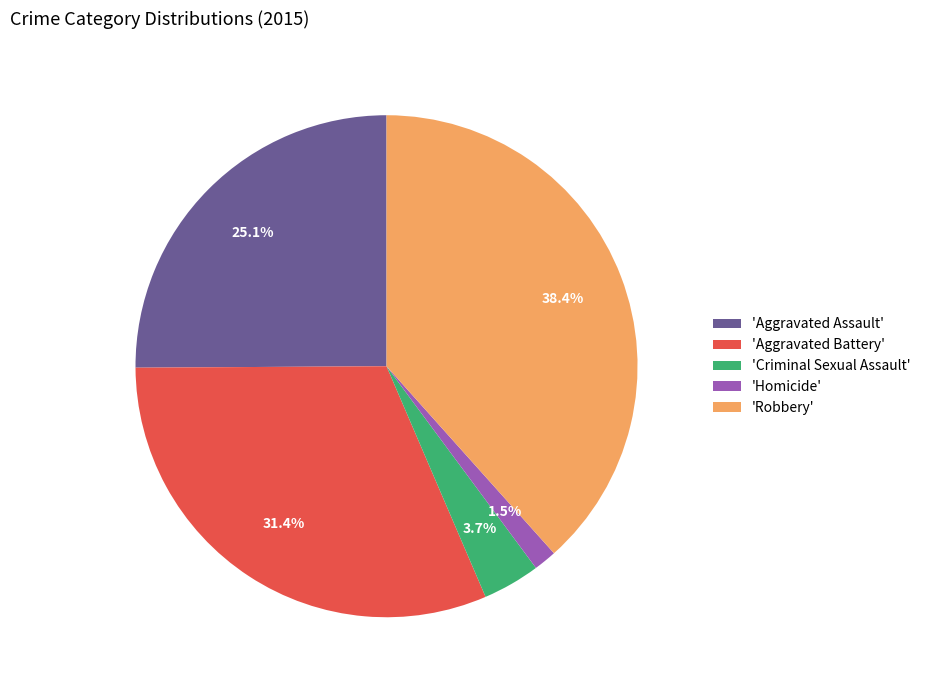

Count the number of slices in the pie.

5